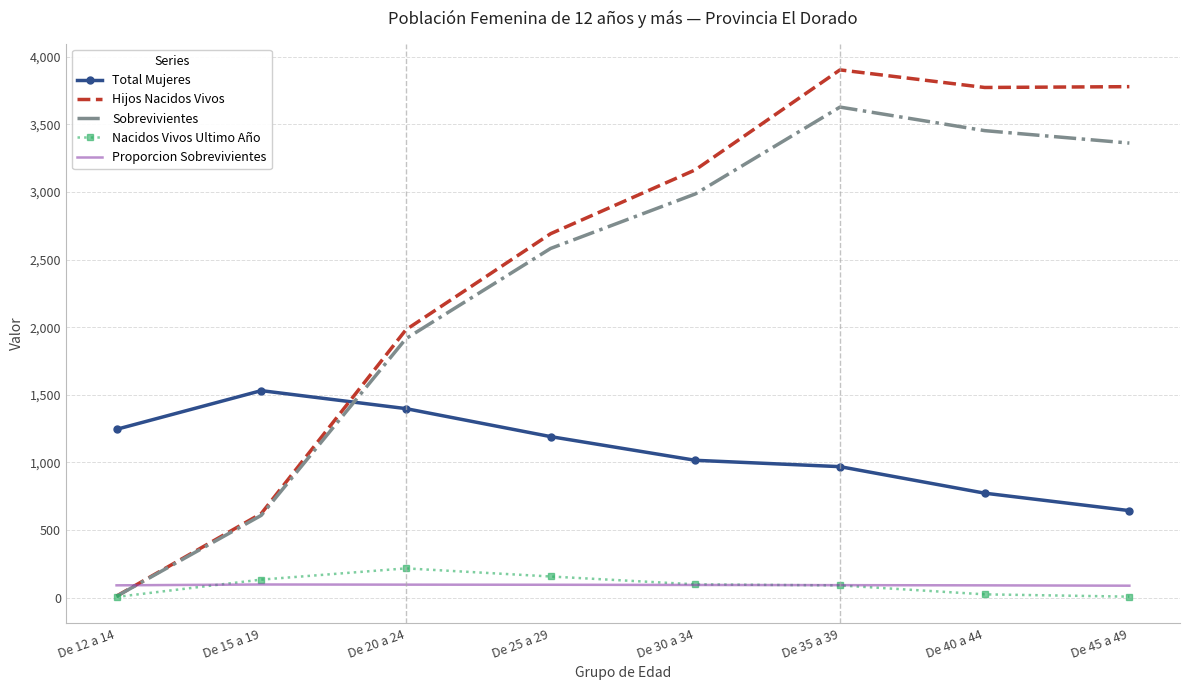

At which category is the sum across all series the highest?

De 35 a 39